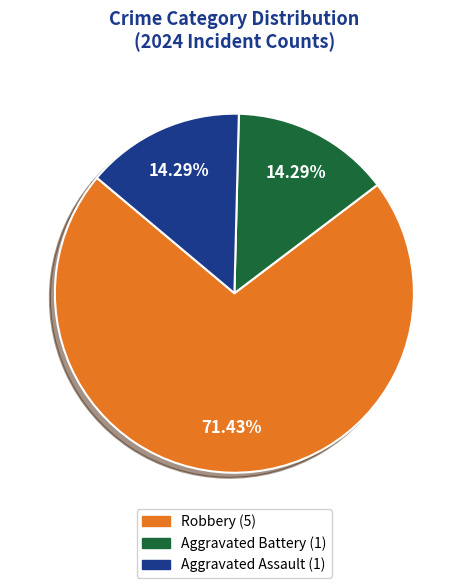

To the nearest percent, what percentage of the pie is Robbery?

71%